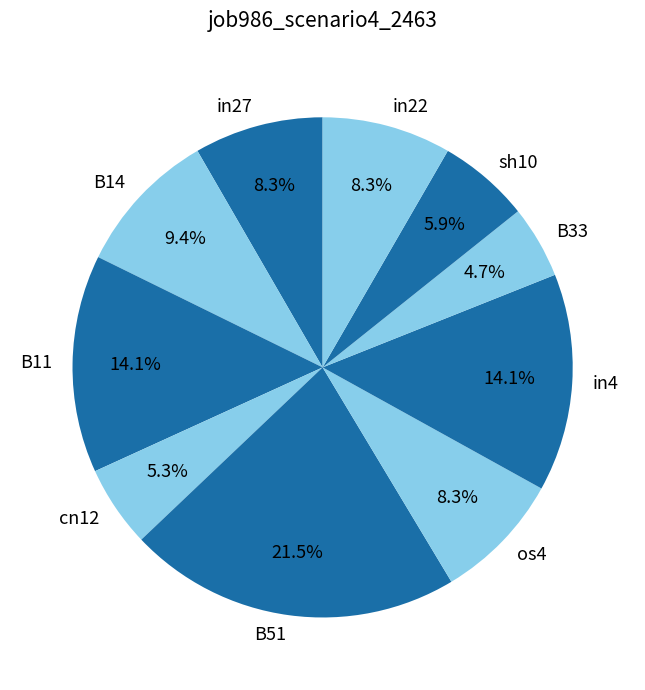

Which has a higher value, in22 or B33?

in22